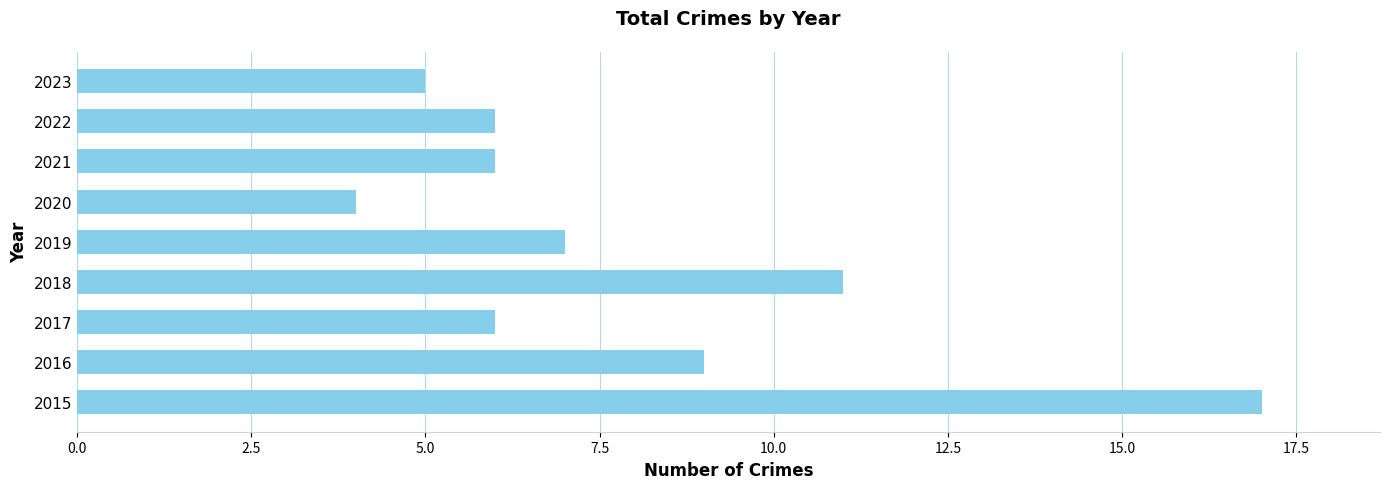

Reading top to bottom, list all the values displayed in this chart.

5	6	6	4	7	11	6	9	17